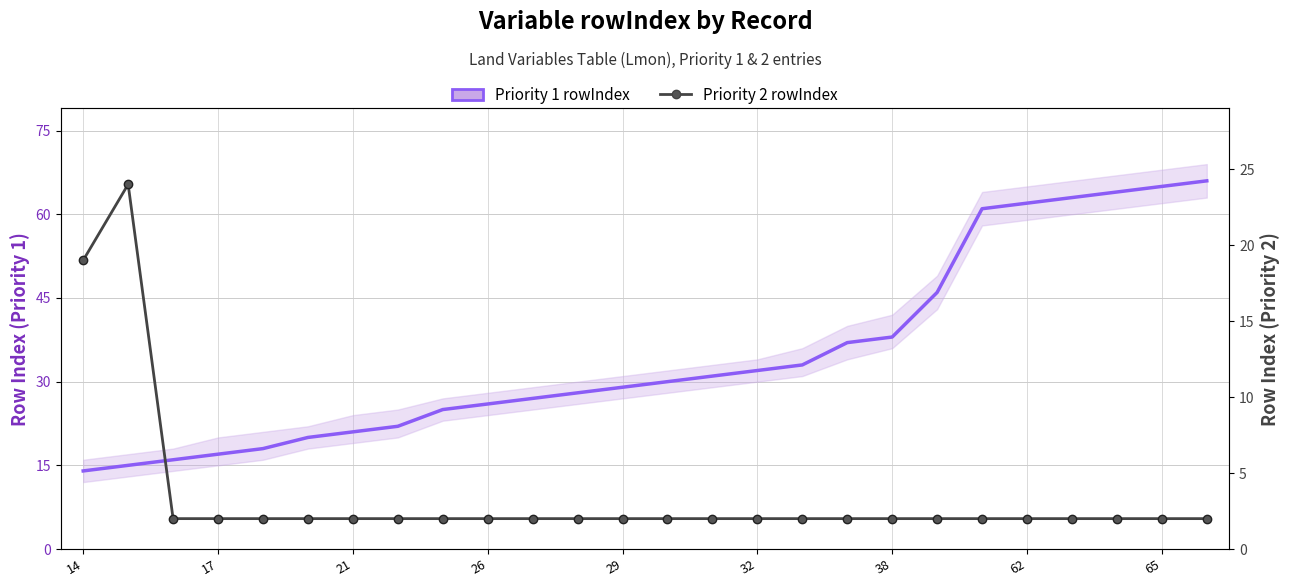

Reading left to right, transcribe all the data shown in this chart.

Priority 1 rowIndex: 14	15	16	17	18	20	21	22	25	26	27	28	29	30	31	32	33	37	38	46	61	62	63	64	65	66
Priority 2 rowIndex: 19	24	2	2	2	2	2	2	2	2	2	2	2	2	2	2	2	2	2	2	2	2	2	2	2	2